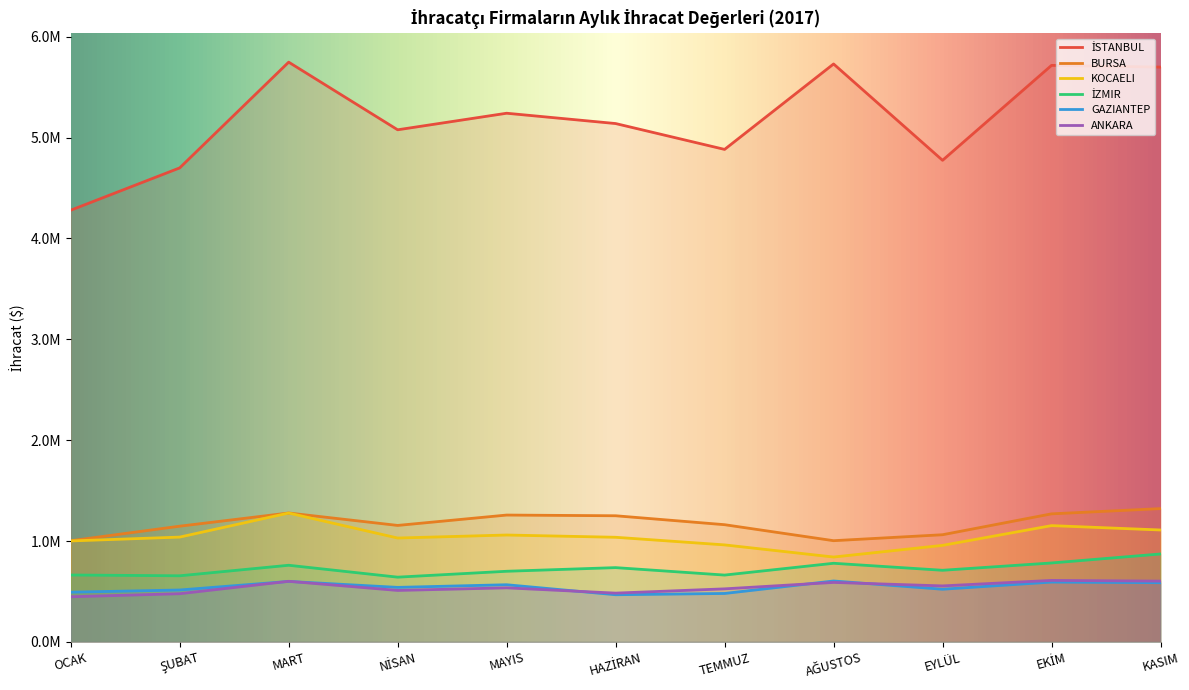

At which label does GAZIANTEP first exceed 540251?

MART